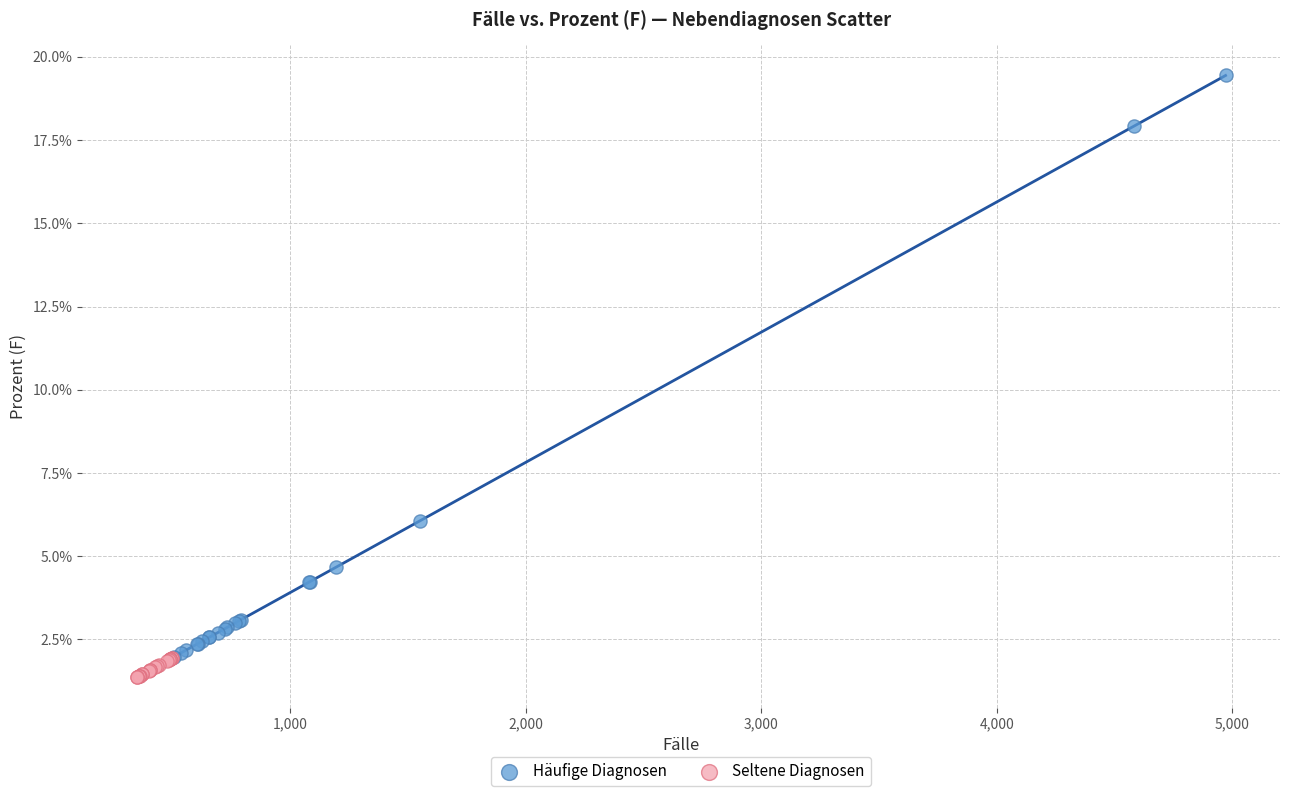

Which series contains the lowest Y value?

Seltene Diagnosen